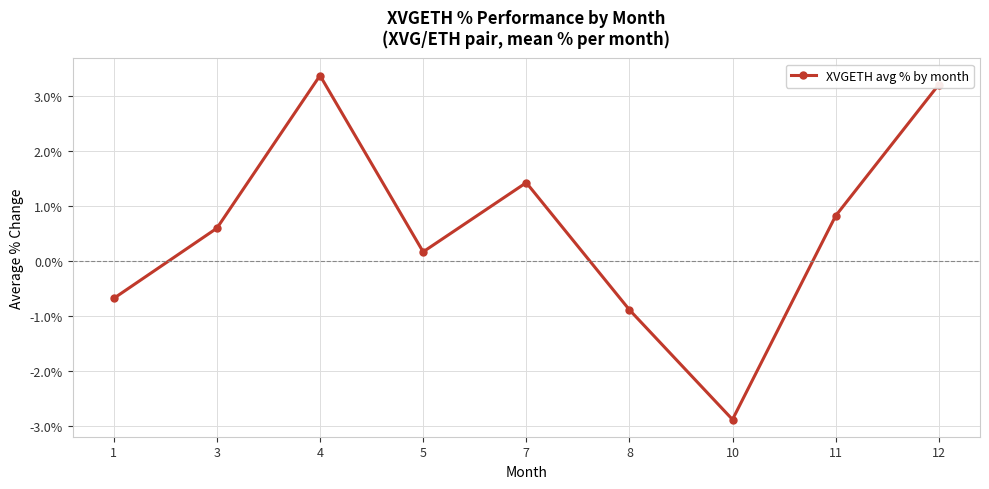

Reading left to right, extract all data points from this chart.

1=-0.7	3=0.6	4=3.4	5=0.2	7=1.4	8=-0.9	10=-2.9	11=0.8	12=3.2